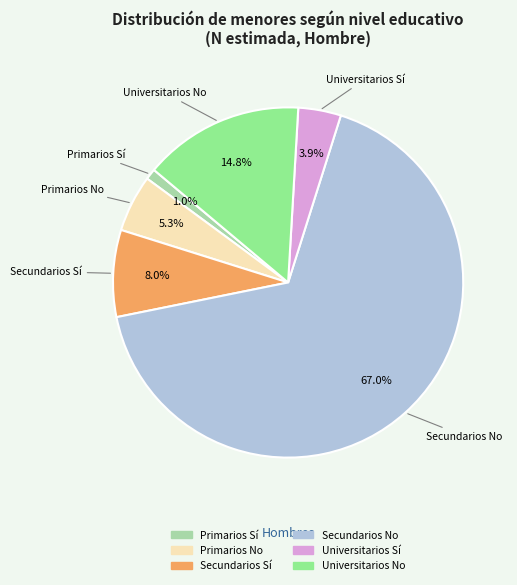

Approximately how many times larger is the value at Universitarios Sí compared to Primarios Sí?

3.9